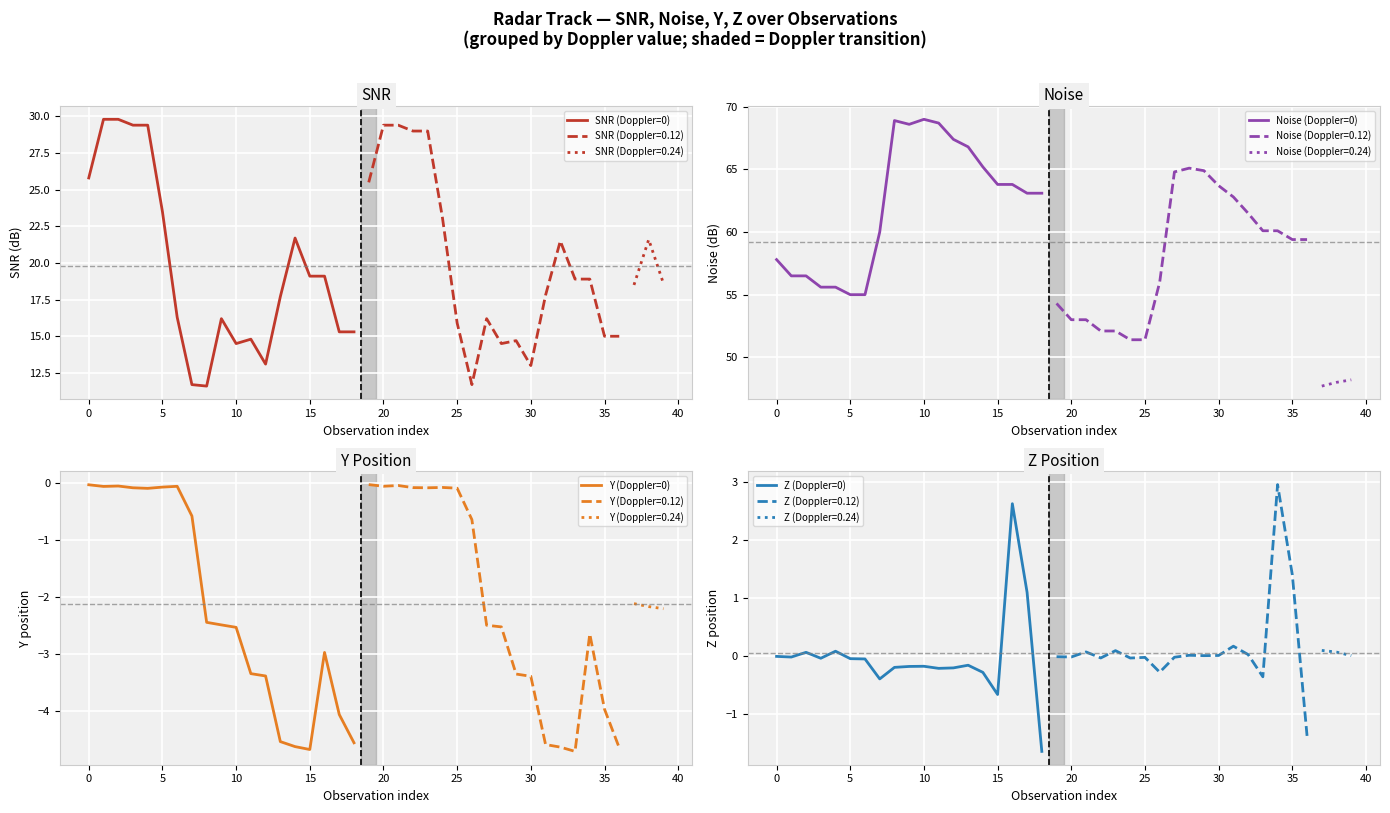

How many categories are shown in the chart?

19